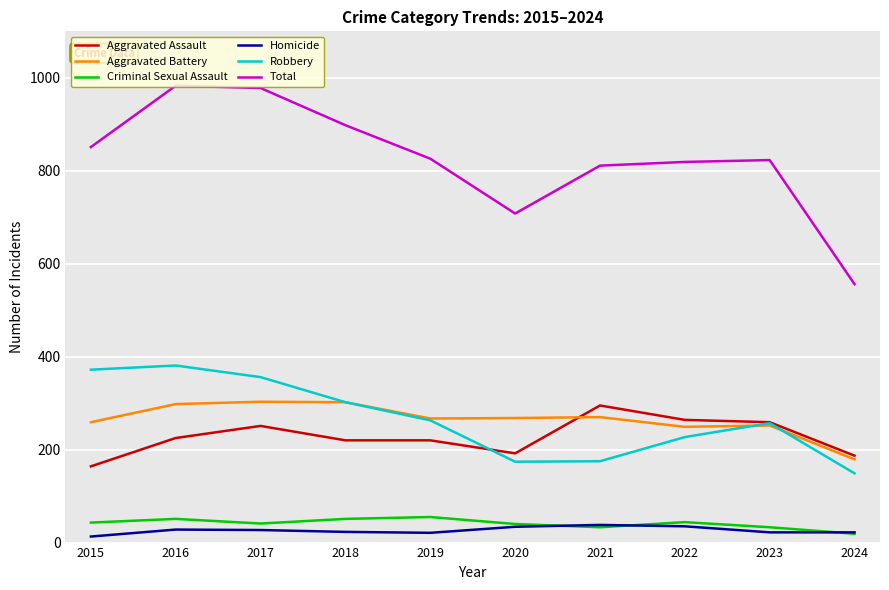

True or false: Total has a value of 556 at 2024.

True